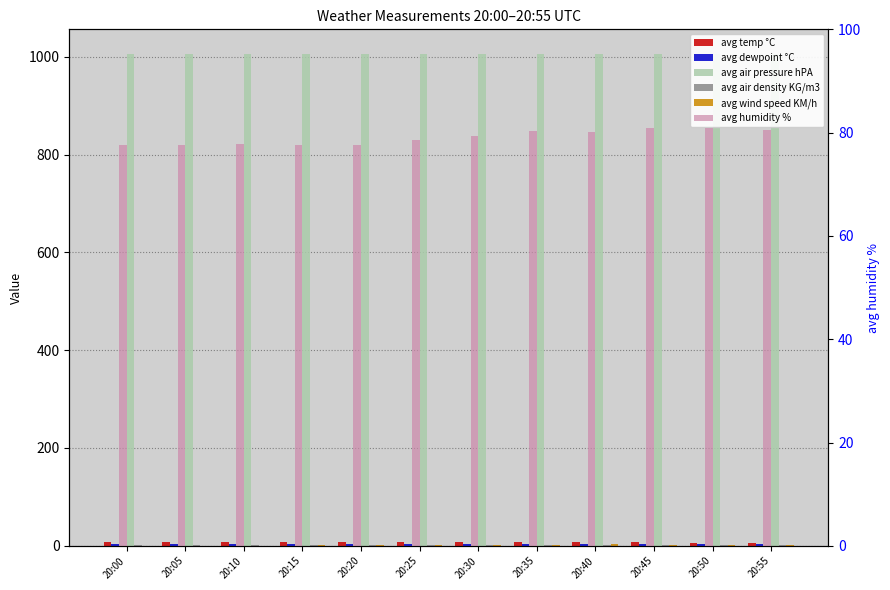

What is the maximum value for avg temp °C?

7.6